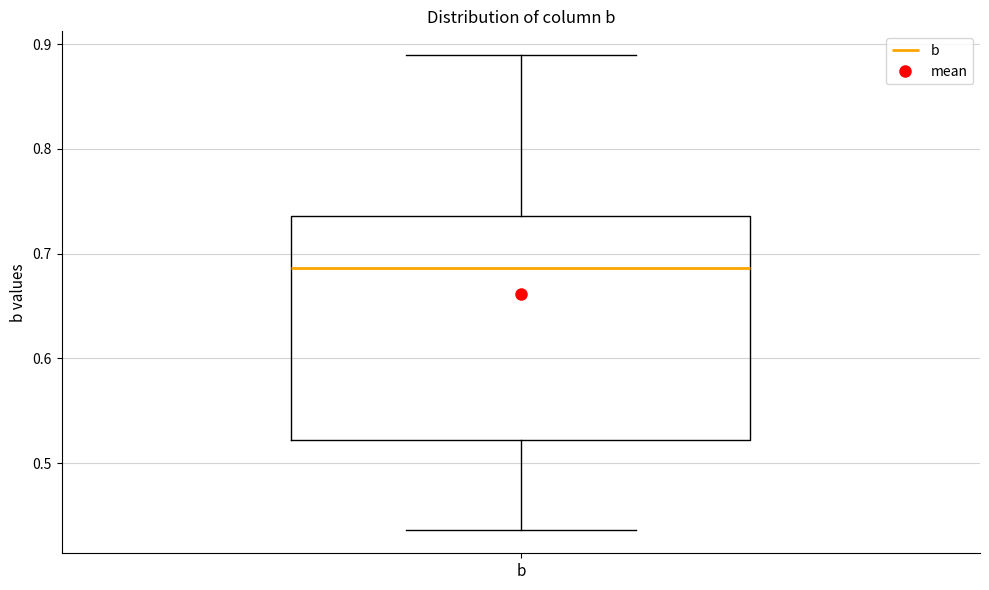

Read this box plot against the y-axis: the position of the median line, the range covered by the box, and the ends of both whiskers. The values are not printed on the chart, so give them approximately, as read against the axis.

median 0.69, box 0.52 to 0.74, whiskers 0.44 to 0.89